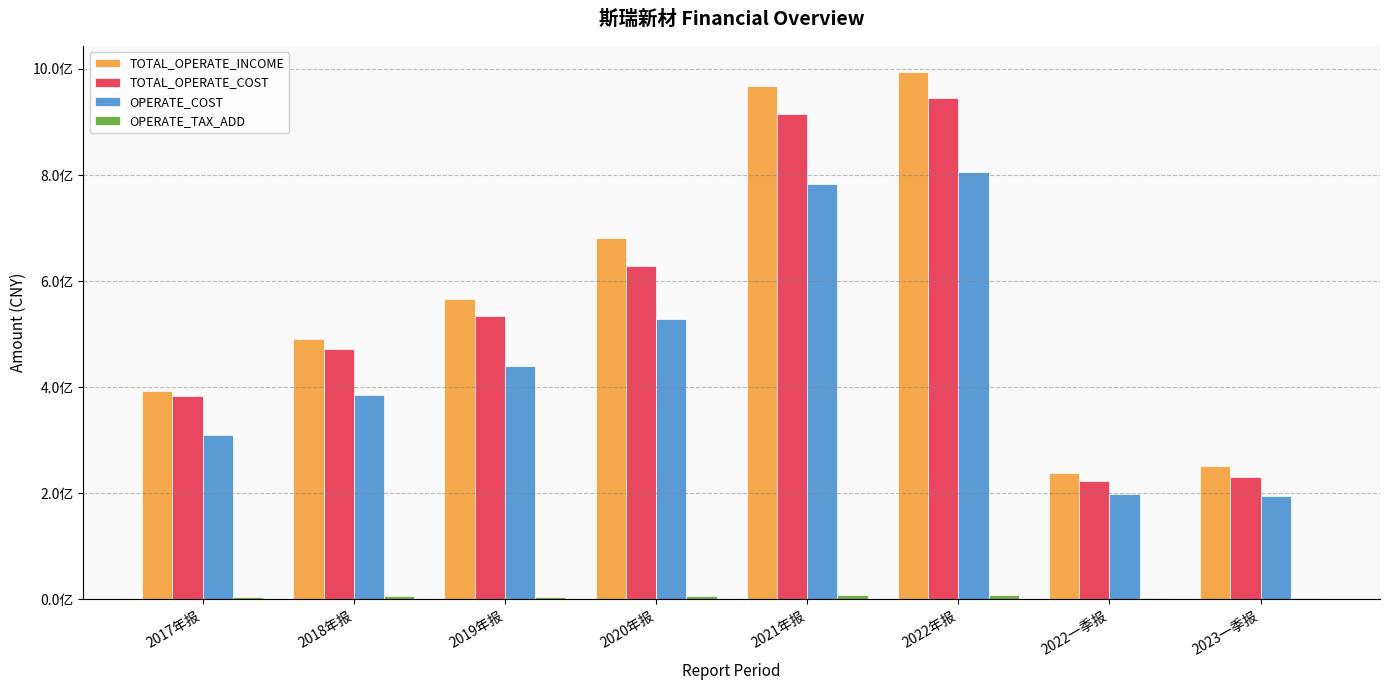

Is the value of OPERATE_TAX_ADD at 2017年报 greater than the value of OPERATE_COST at 2018年报?

No